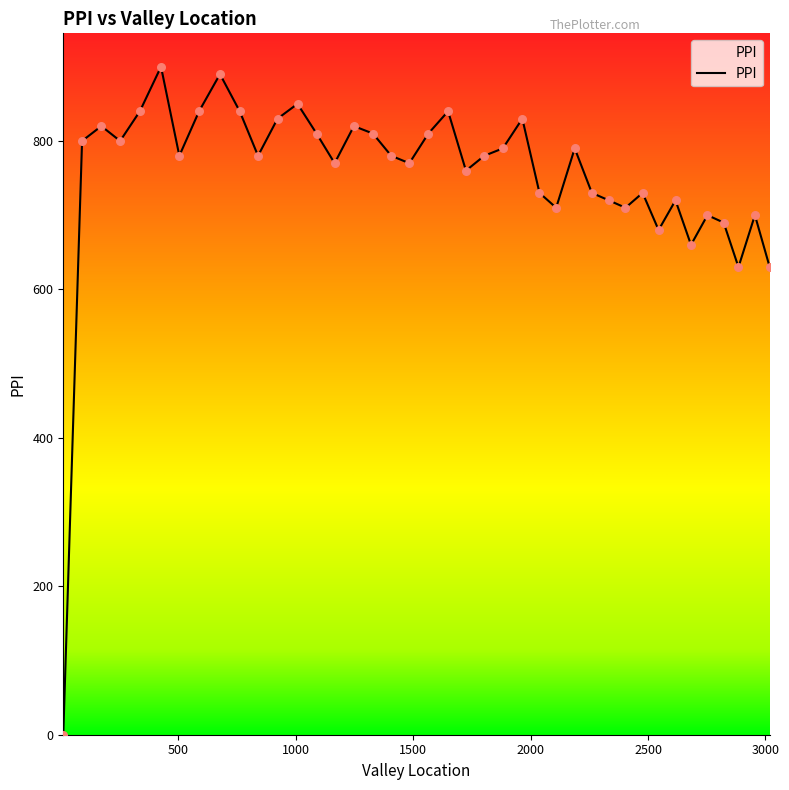

What is the difference between the maximum and minimum values?

900